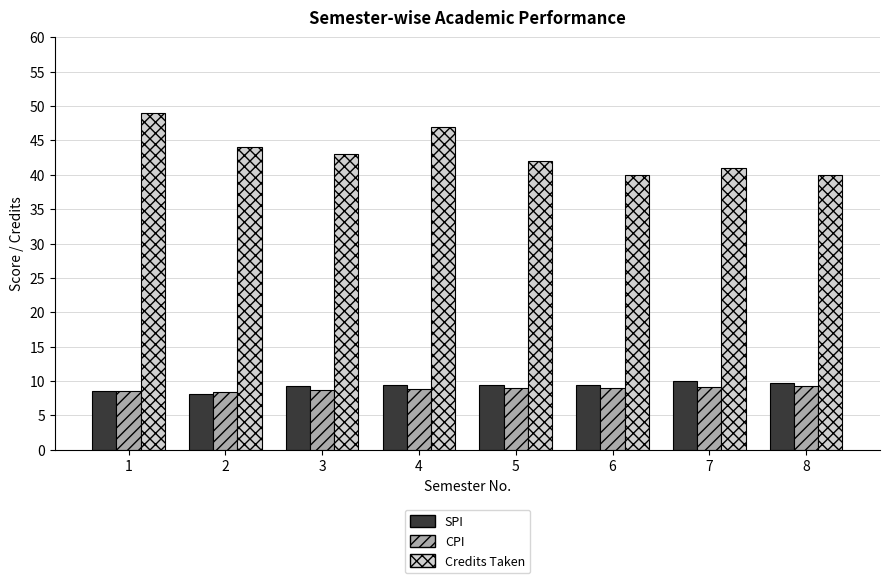

What is the greatest value displayed?

49.0